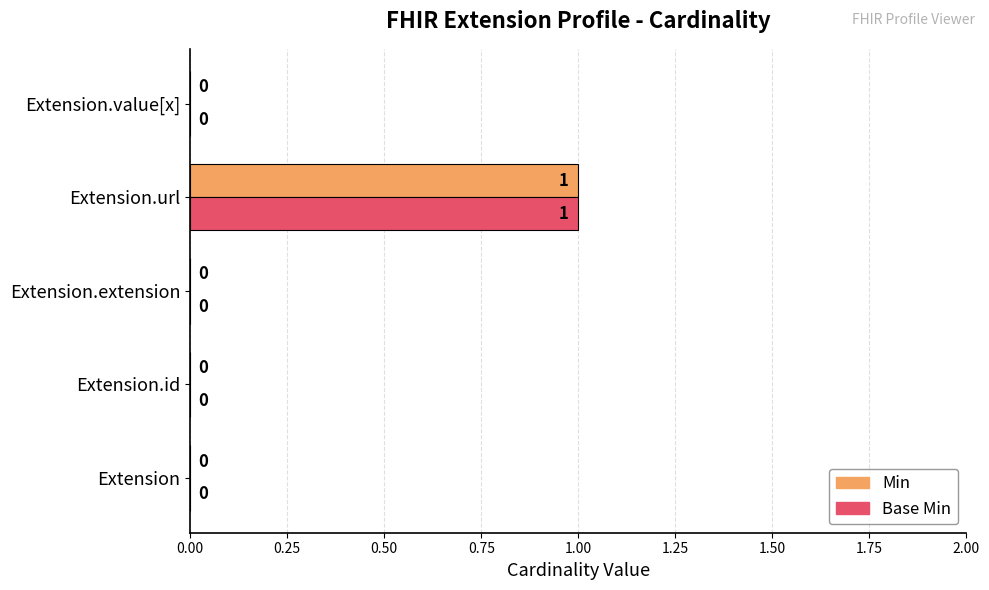

Is it true that Min equals 1 at Extension.url?

True